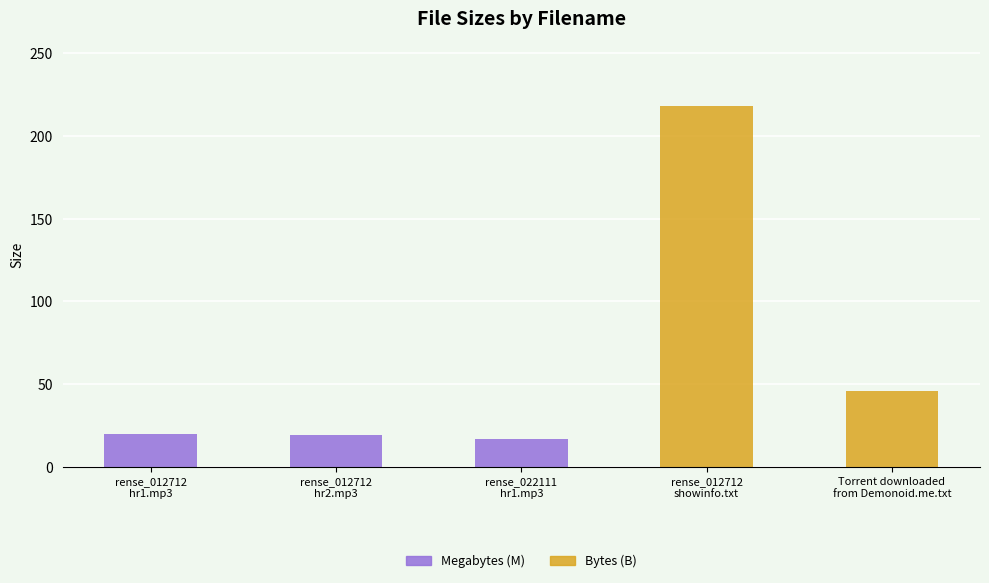

List the labels in order of value, smallest first.

rense_022111_hr1.mp3, rense_012712_hr2.mp3, rense_012712_hr1.mp3, Torrent downloaded from Demonoid.me.txt, rense_012712_showinfo.txt